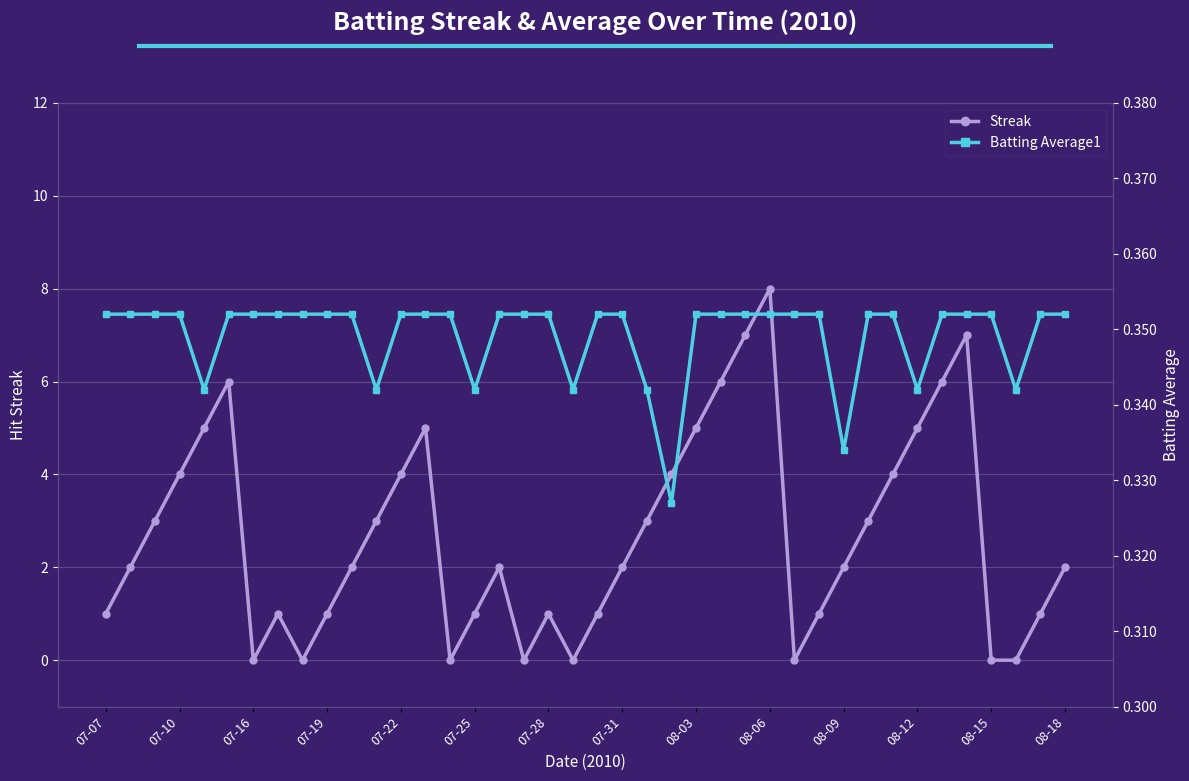

How many intersections are there between Batting Average1 and Streak?

14